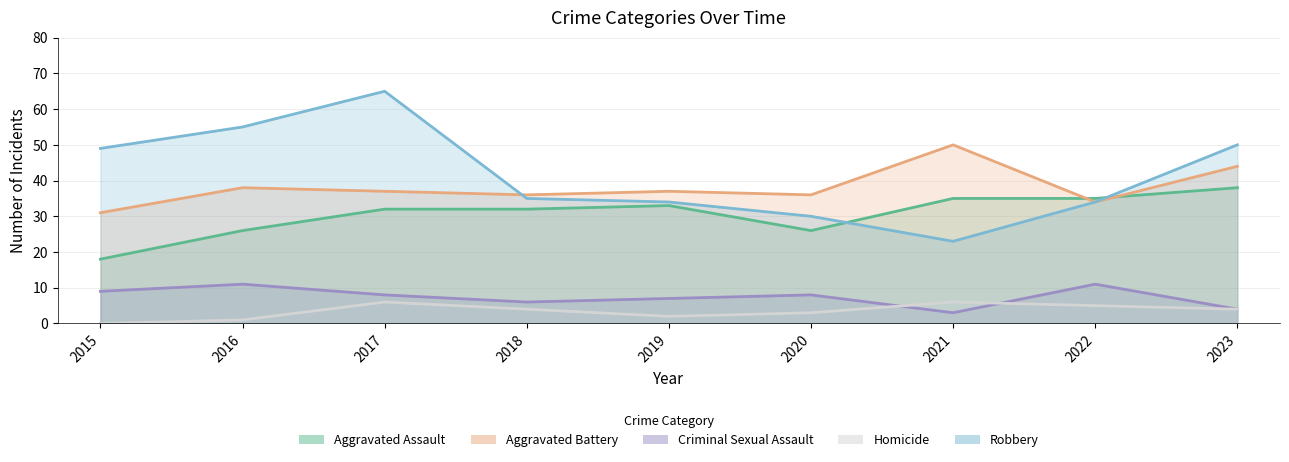

How many values in the Homicide series are below 4?

4